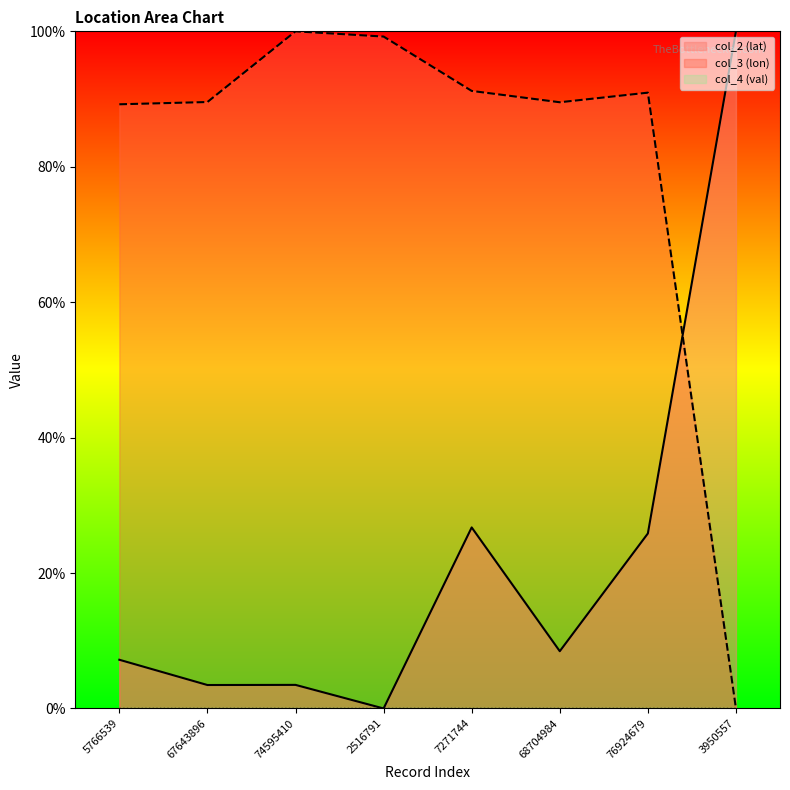

What is the sum of all col_3 (lon) values?

6.5